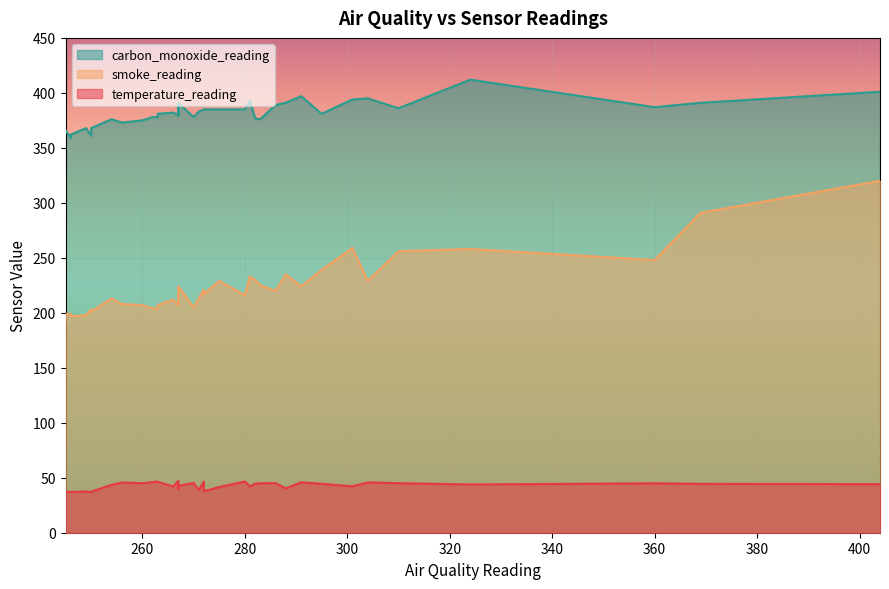

What is the spread (max minus min) of values at 272?

347.2